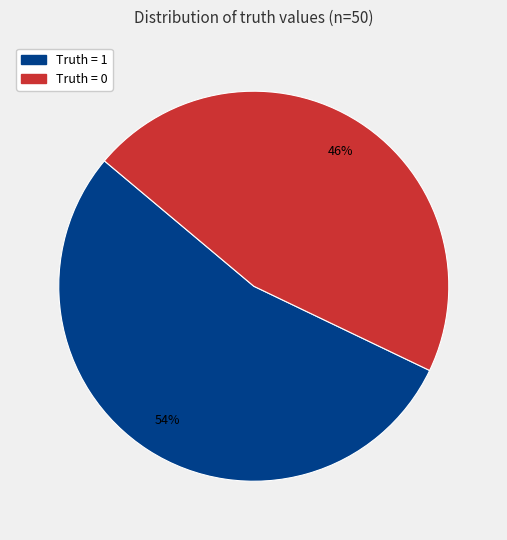

Combined, do Truth = 0 and Truth = 1 account for over 50%?

Yes